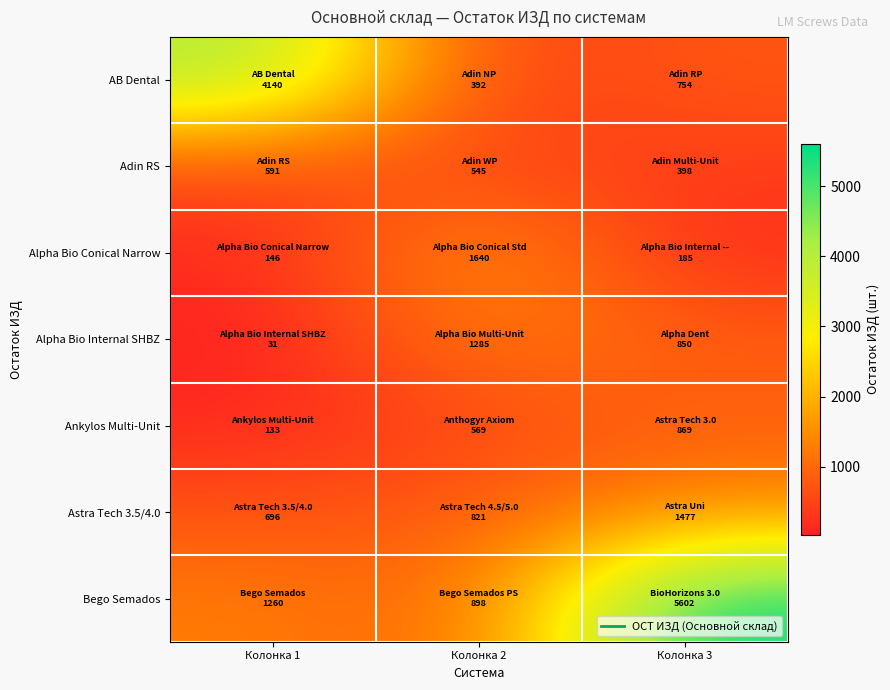

At Колонка 2, list the series in order from smallest to largest.

AB Dental, Adin RS, Ankylos Multi-Unit, Astra Tech 3.5/4.0, Bego Semados, Alpha Bio Internal SHBZ, Alpha Bio Conical Narrow